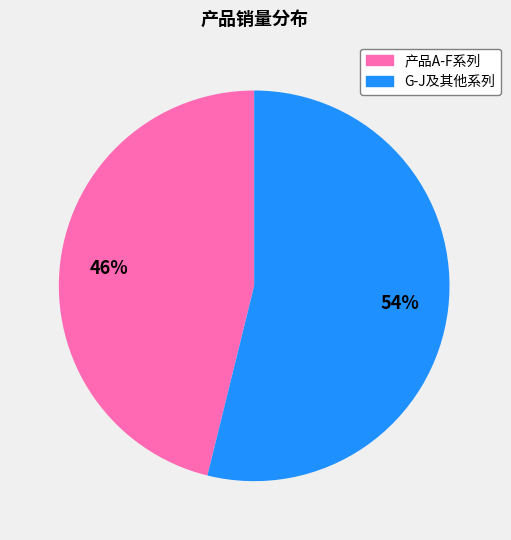

To the nearest percent, what is the average slice percentage?

50%